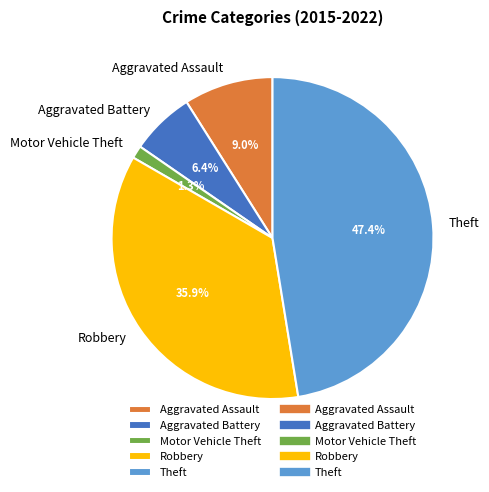

The Theft slice represents 47% of the pie. True or false?

True